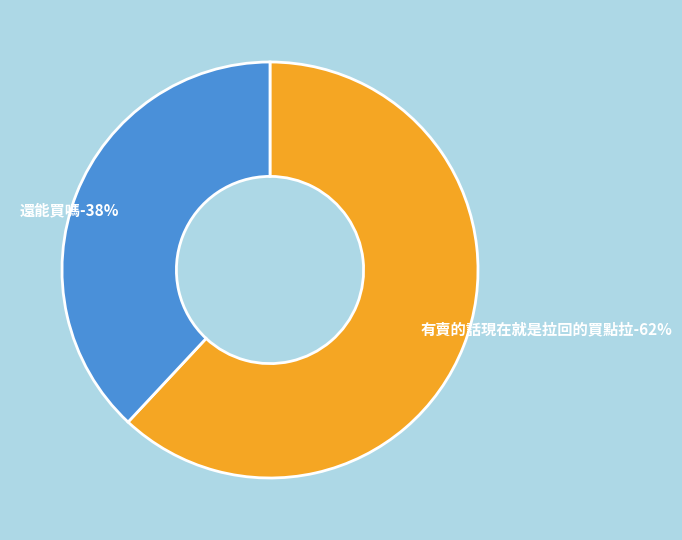

True or false: 還能買嗎 accounts for 31% of the total.

False